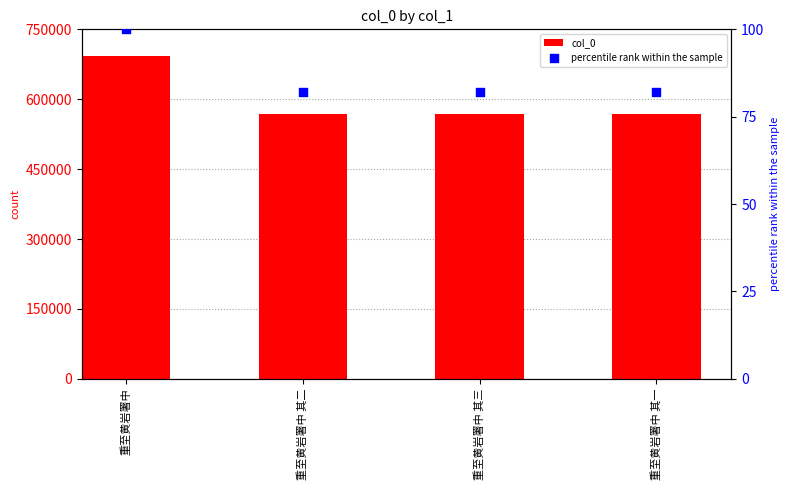

What is the total value across all series at 重至黄岩署中?

693158.0